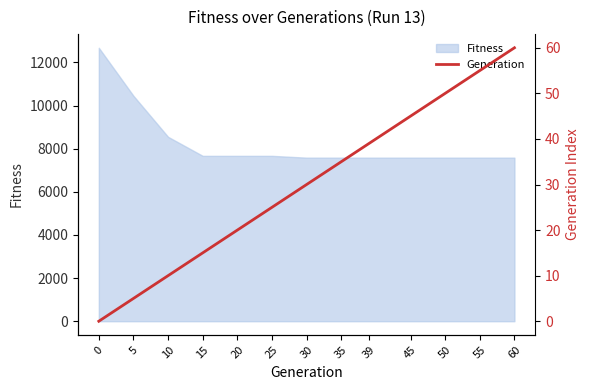

True or false: Fitness has a value of 12682 at 0.

True